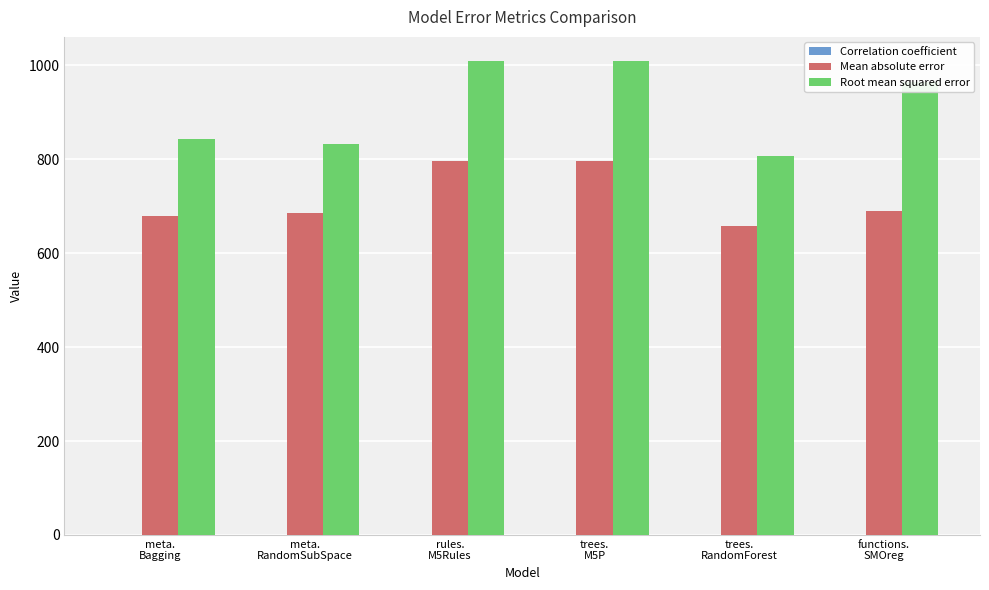

What is the greatest value displayed?

1010.3